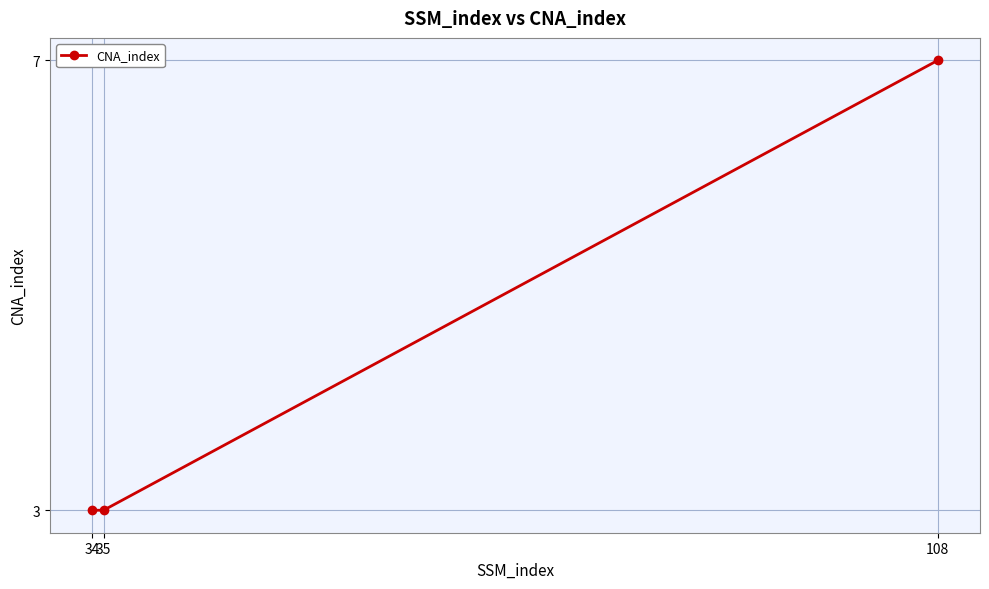

What is the difference between the maximum and minimum values?

4